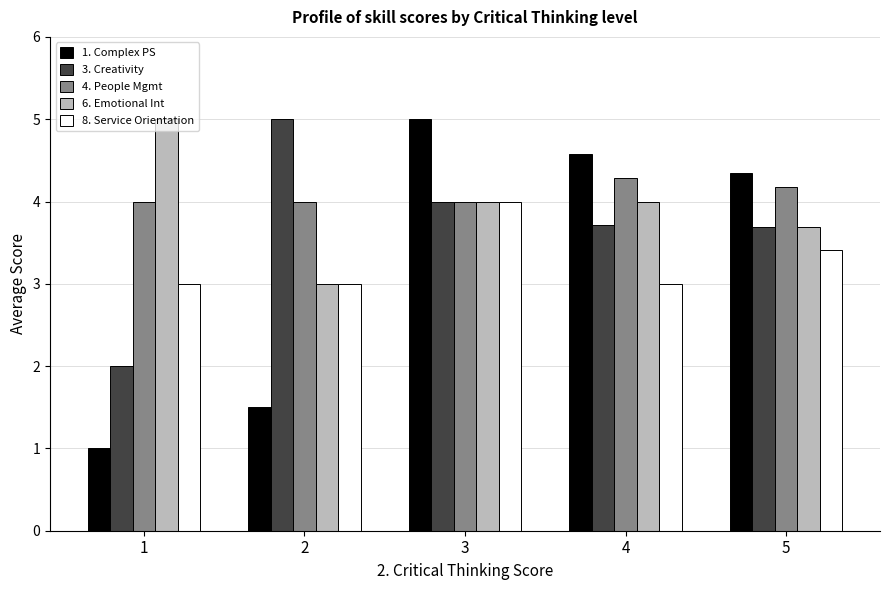

Which series changed the most between 2 and 5?

1. Complex PS